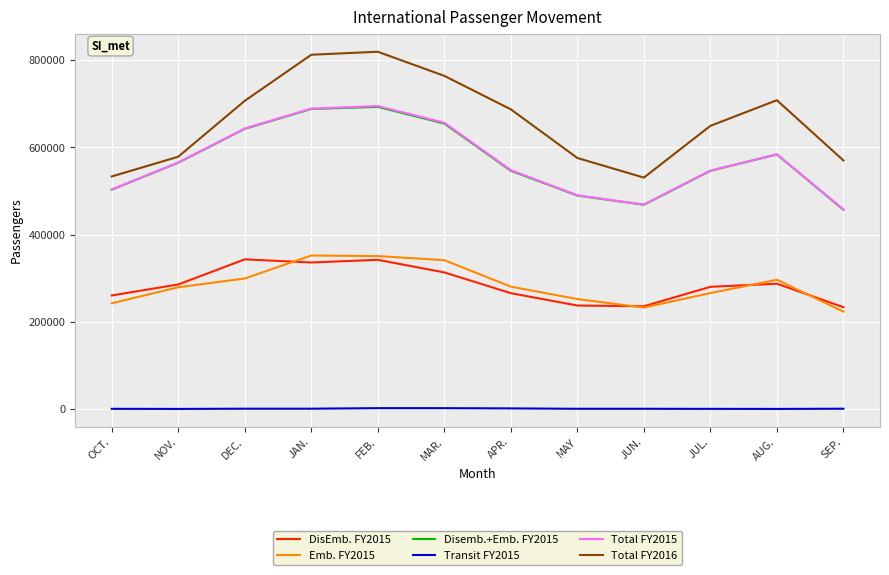

What are all the series names shown in the legend?

DisEmb. FY2015, Emb. FY2015, Disemb.+Emb. FY2015, Transit FY2015, Total FY2015, Total FY2016